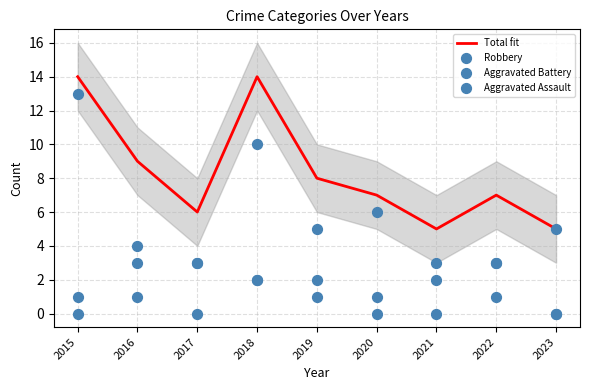

Which series has the largest total across all categories?

Total fit